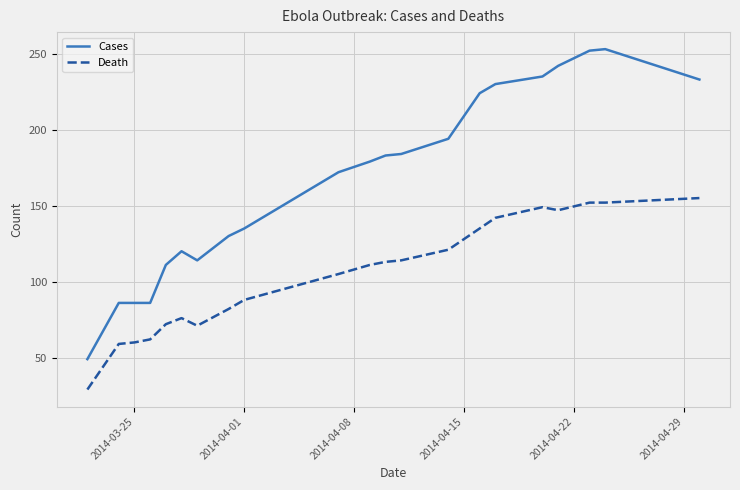

Which series has the largest total across all categories?

Cases